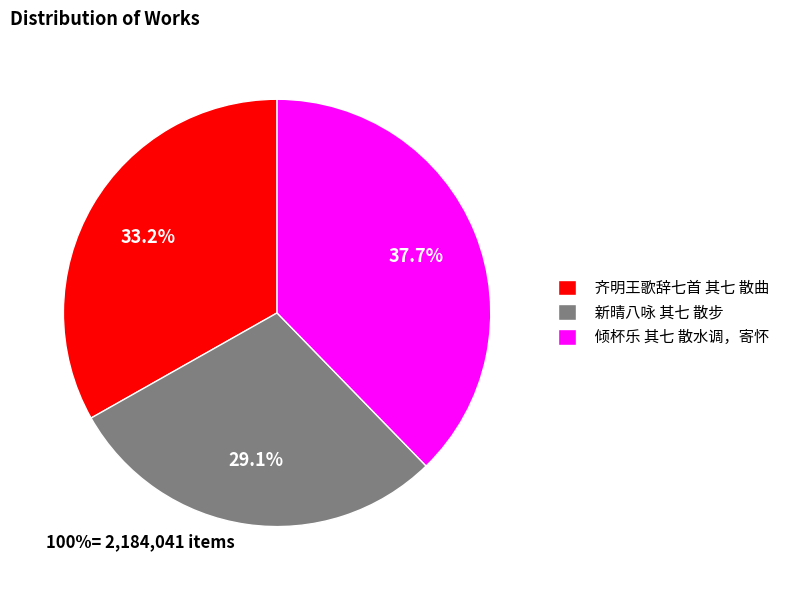

How many slices are in this pie chart?

3